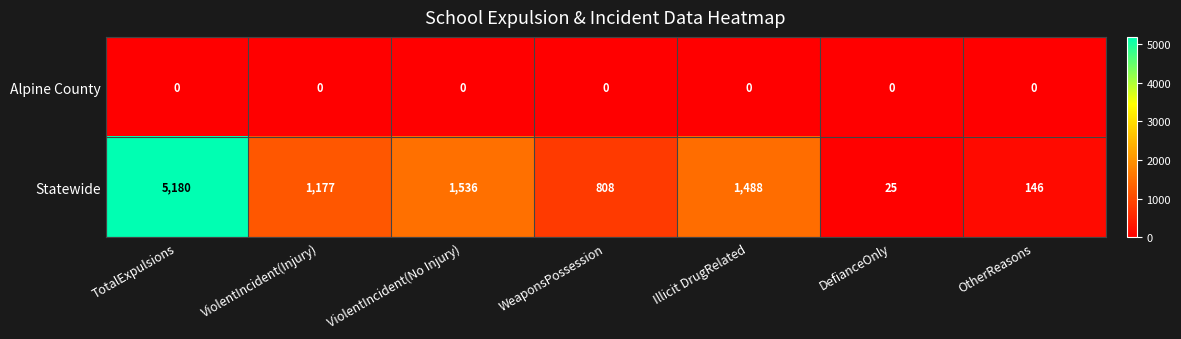

Is it true that Statewide equals 1488 at Illicit DrugRelated?

True